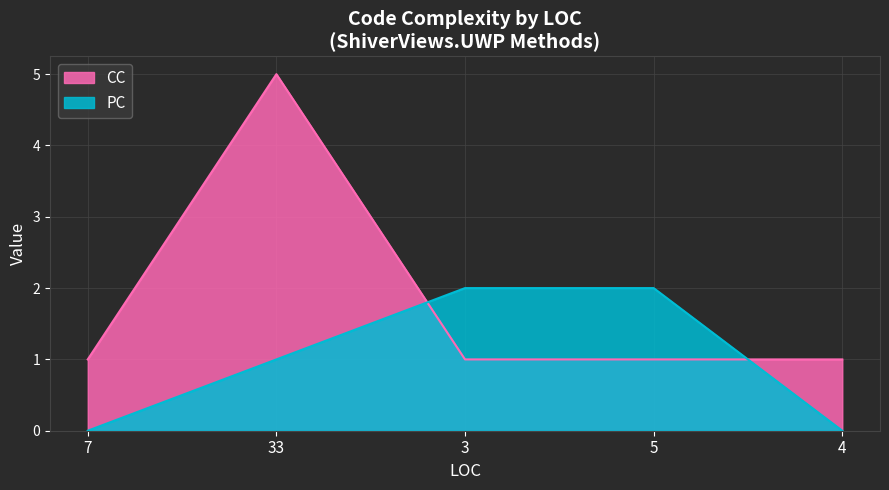

The PC series shows 2 at 5. True or false?

True